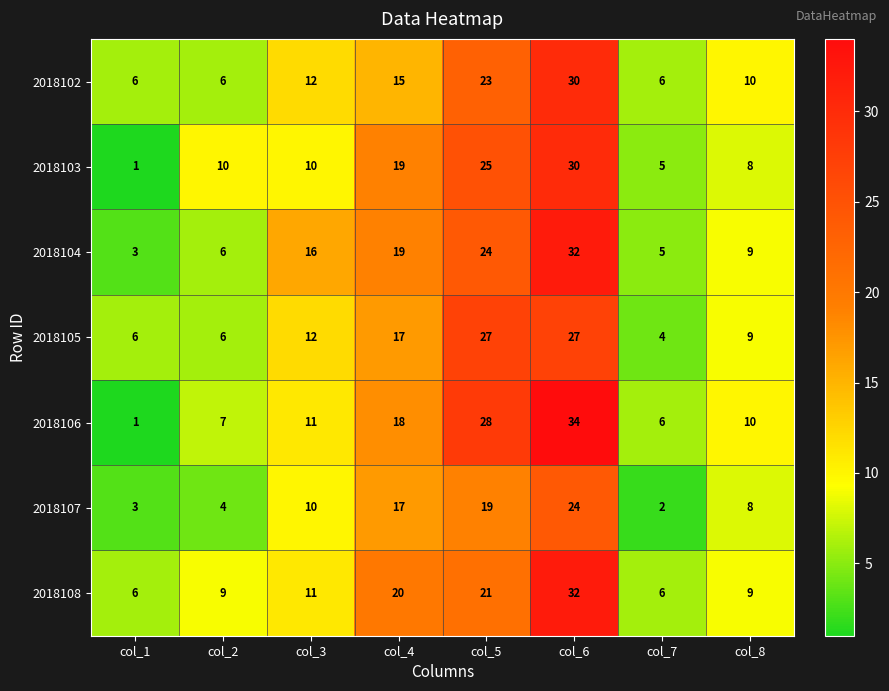

Read the 2018104 value at col_2, to the nearest 5.

5